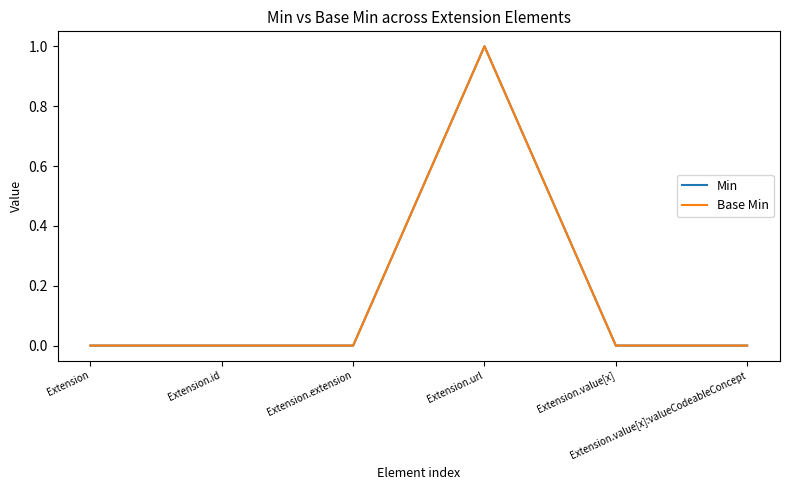

The value of Min at Extension.url is 0. True or false?

False